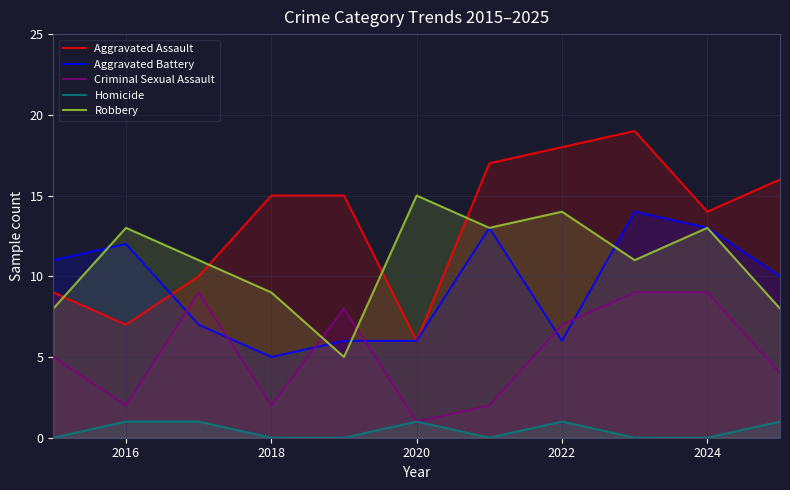

Is it true that Robbery equals 23 at 2024?

False